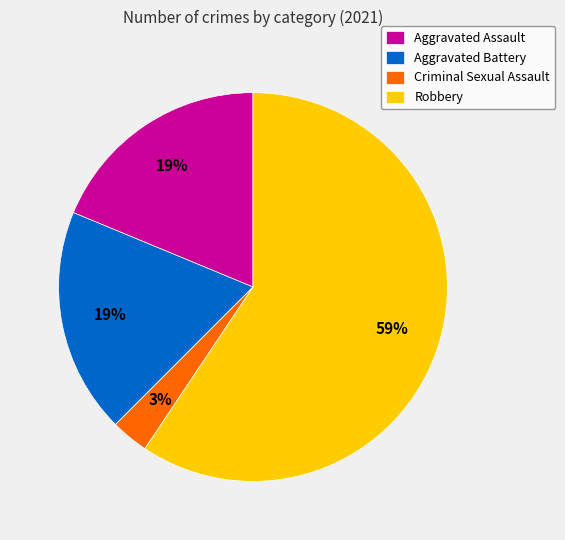

Is it true that Robbery is 59% of the pie?

True